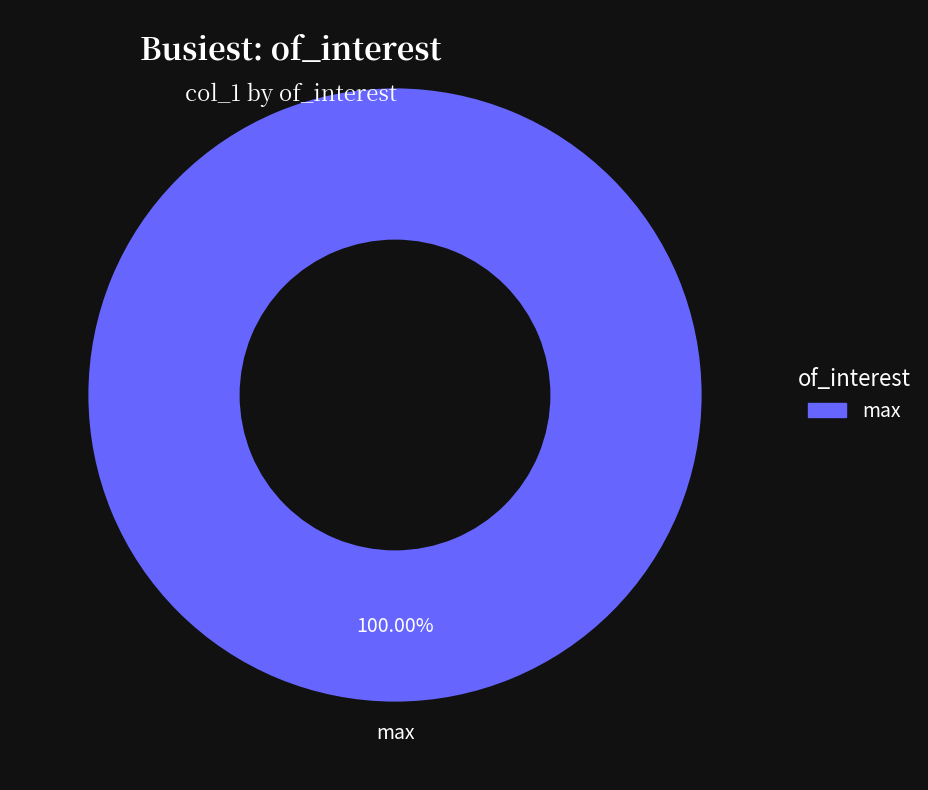

To the nearest percent, what percentage of the pie is max?

100%